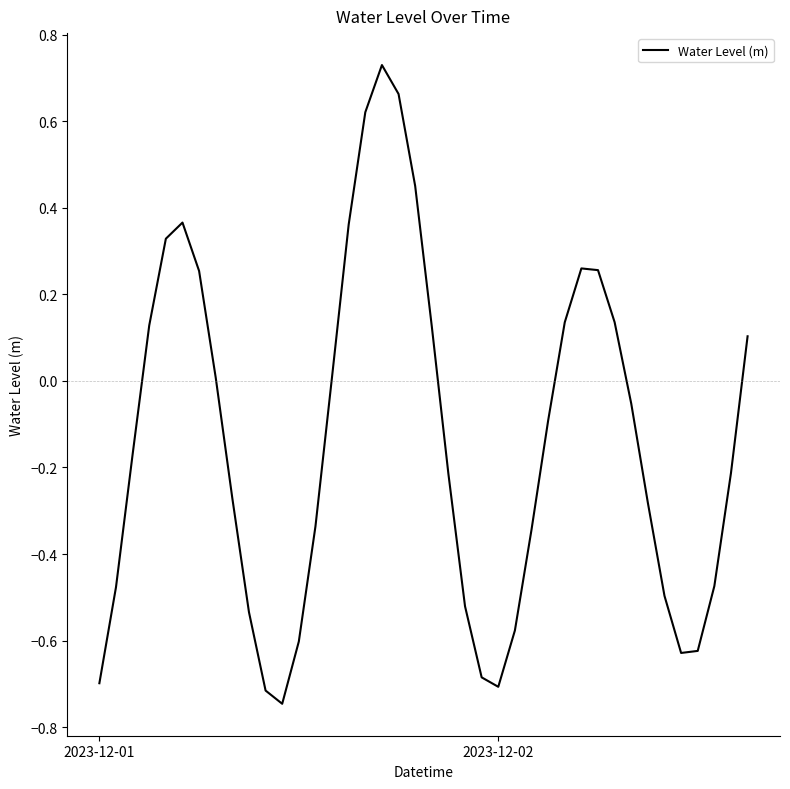

What is the difference between the maximum and minimum values?

1.5